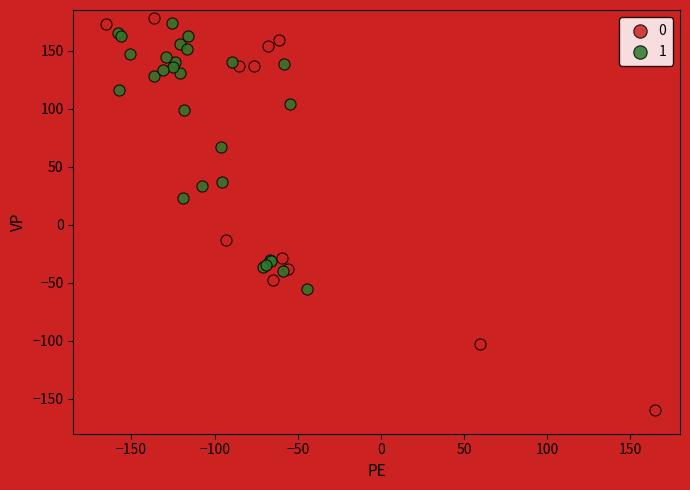

What are all the series names shown in the legend?

0, 1